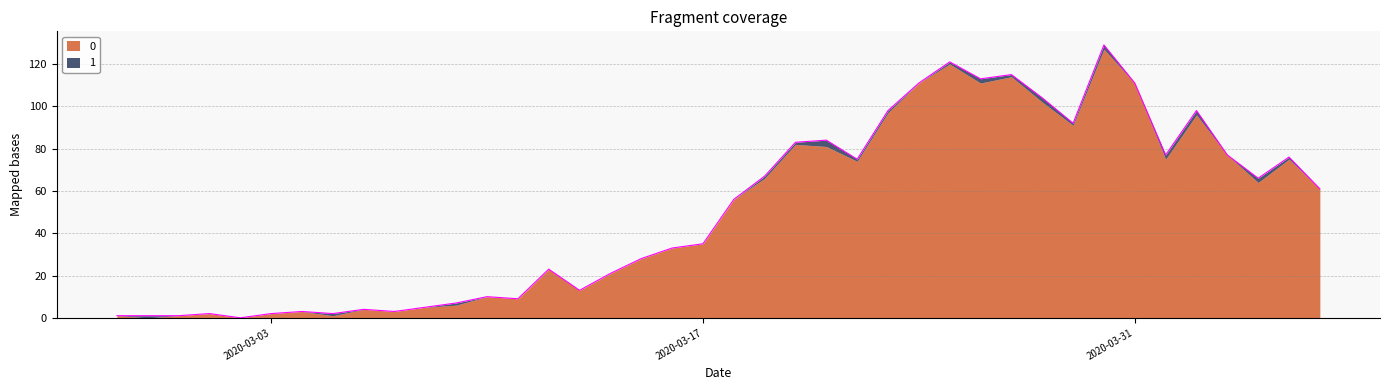

What is the difference between the second highest and minimum values?

121